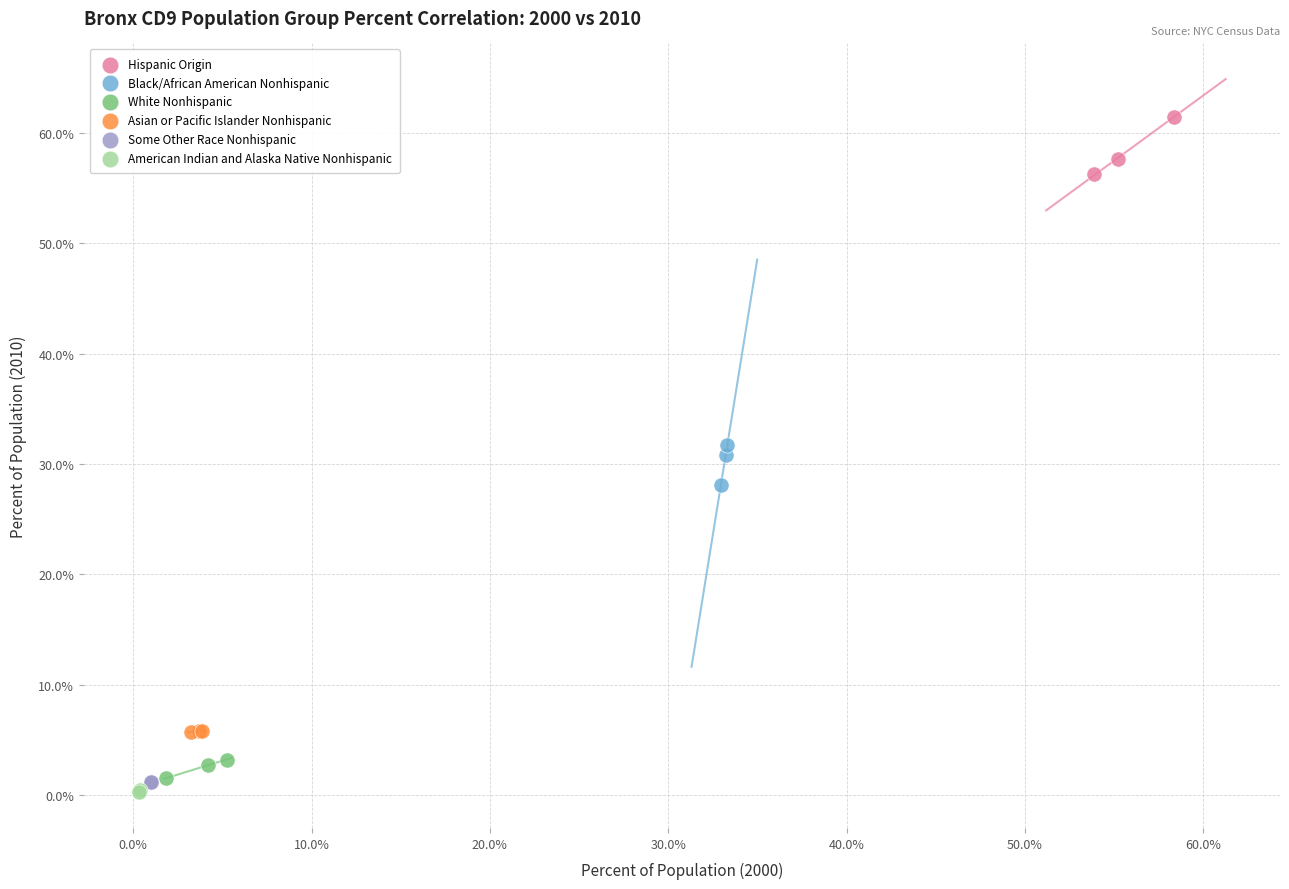

What are all the series names shown in the legend?

Hispanic Origin, Black/African American Nonhispanic, White Nonhispanic, Asian or Pacific Islander Nonhispanic, Some Other Race Nonhispanic, American Indian and Alaska Native Nonhispanic